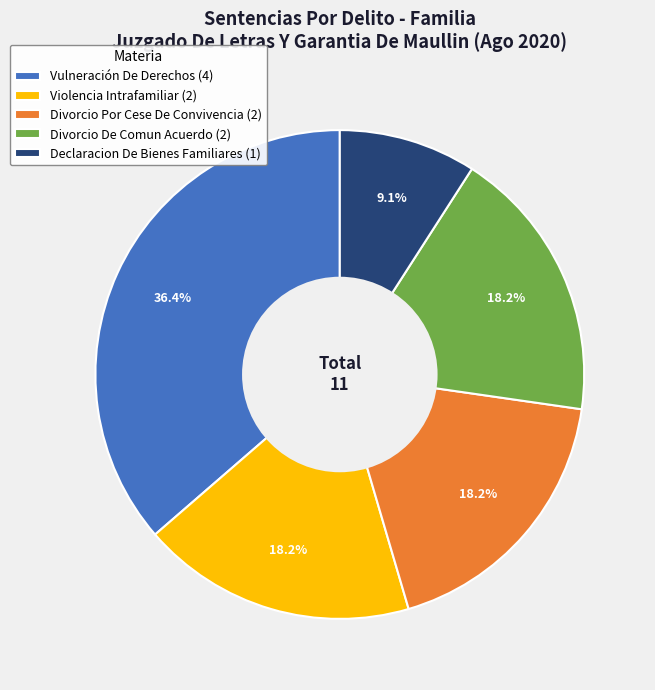

What percentage do Divorcio Por Cese De Convivencia and Declaracion De Bienes Familiares together represent?

27.3%